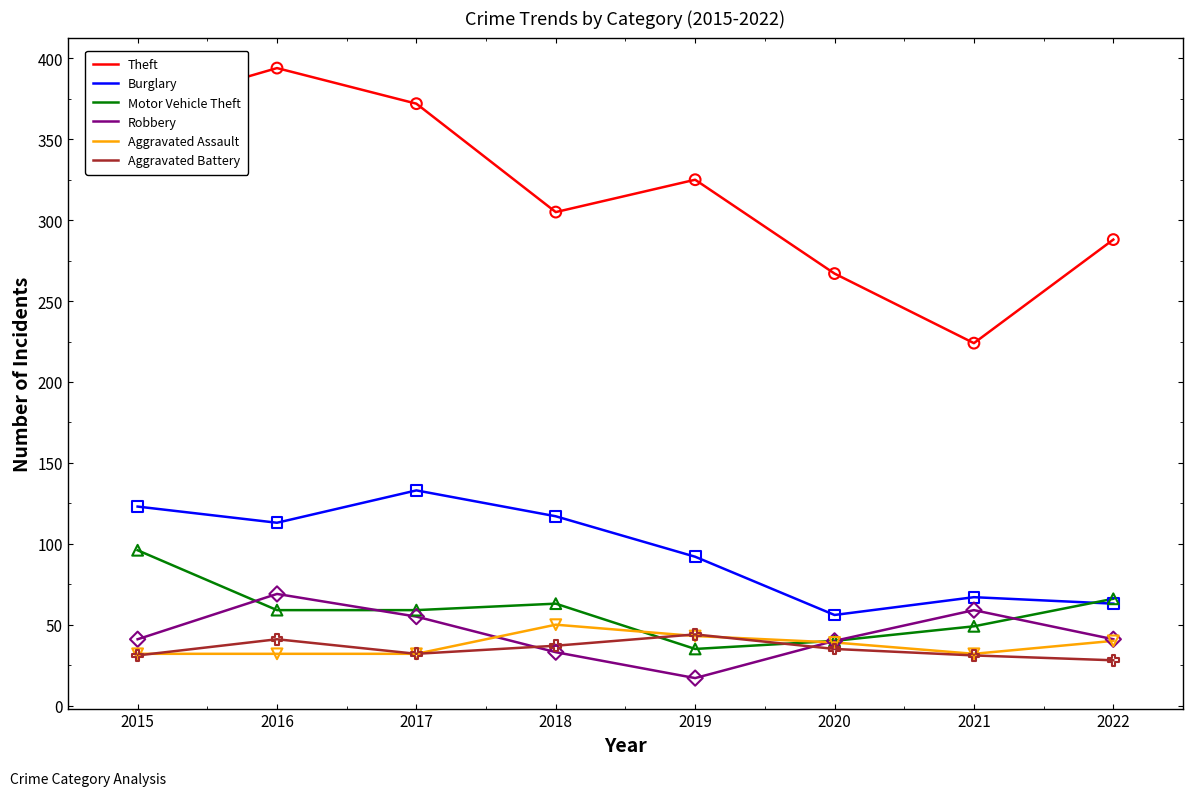

At how many categories does at least one series exceed 158?

8